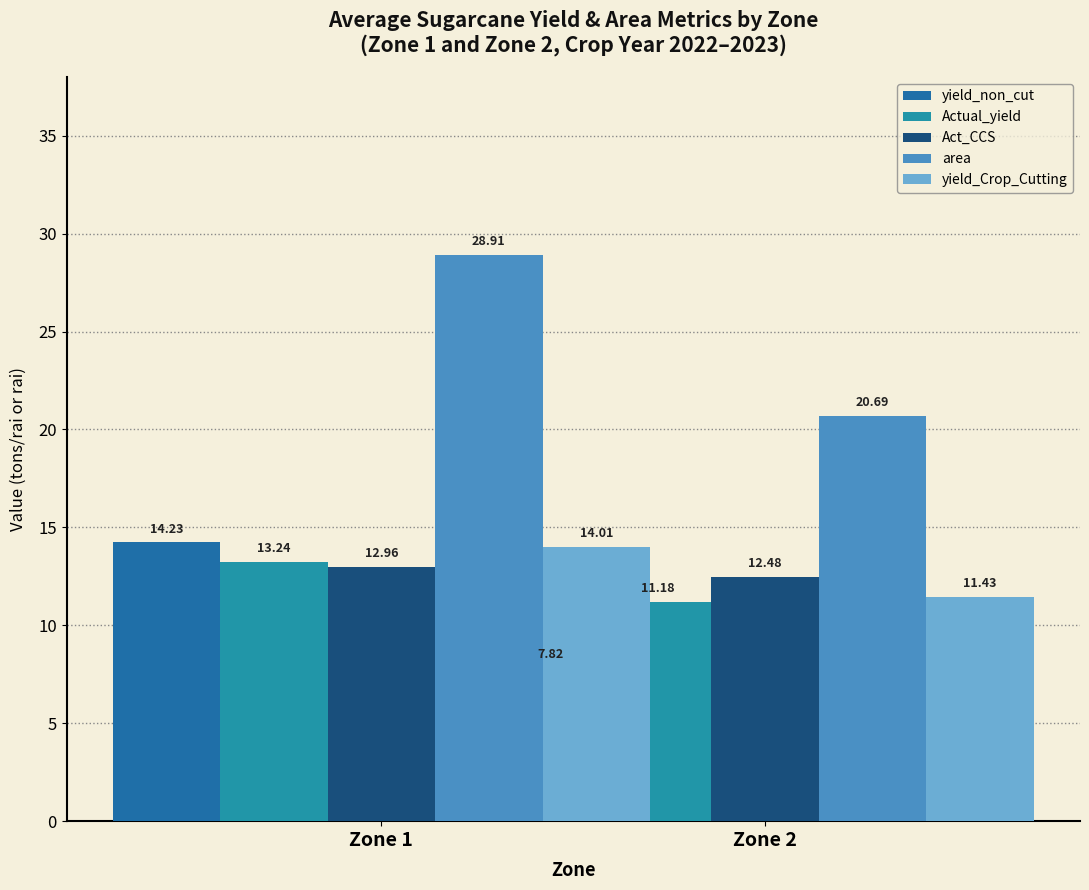

What is the sum of the yield_non_cut values at Zone 1 and Zone 2?

22.1